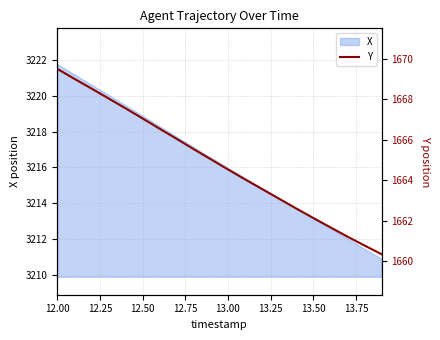

What is the highest value of the X series?

3221.8